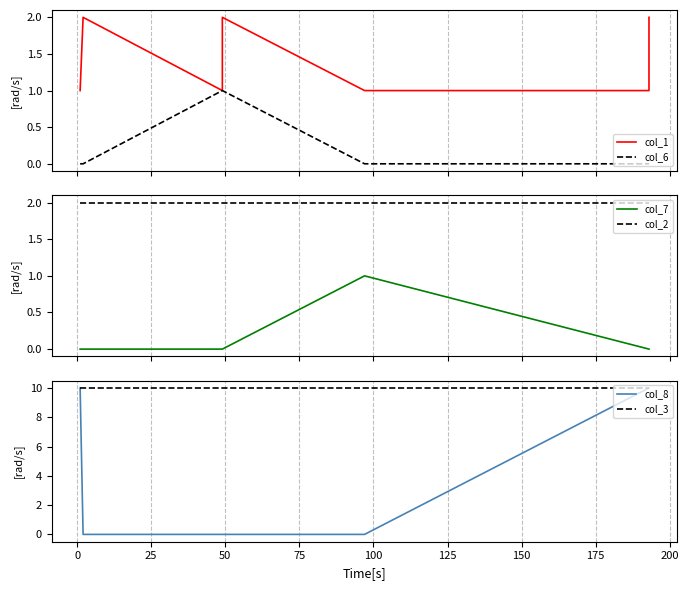

What is the difference between the maximum and minimum values in the col_8 series?

10